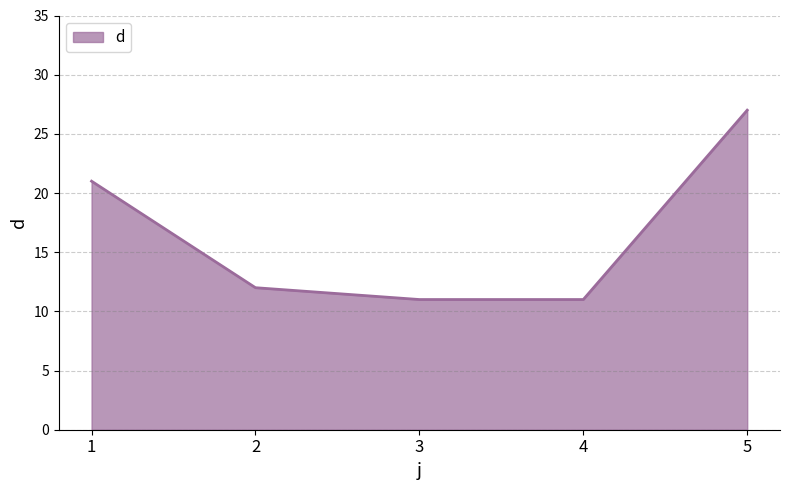

What is the change in value from 4 to 5?

+16